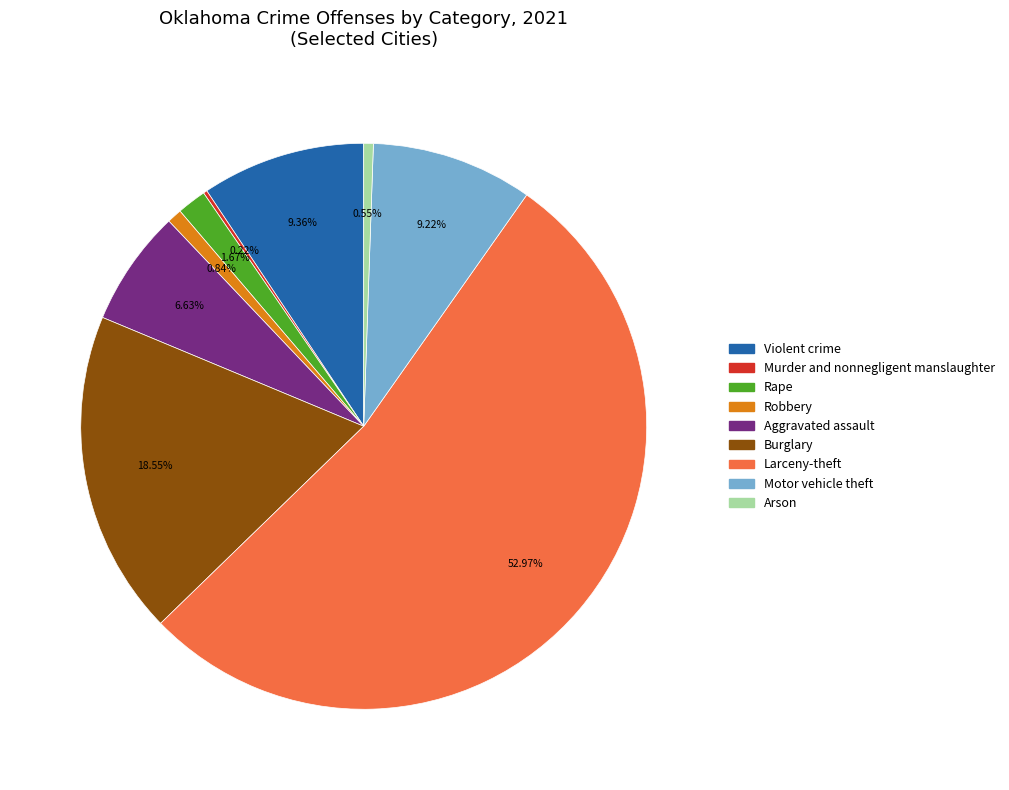

To the nearest percent, what is the combined percentage of Burglary and Aggravated assault?

25%